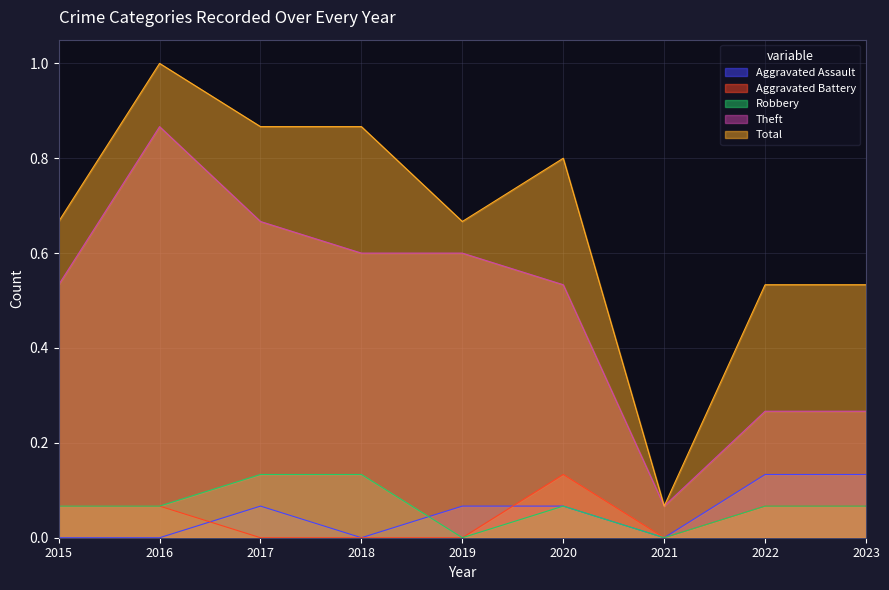

What is the value of the Total point at the 4th from the left?

0.9